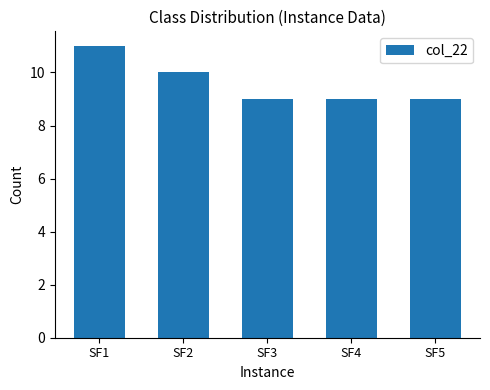

True or false: the data shows 2 at SF1.

False